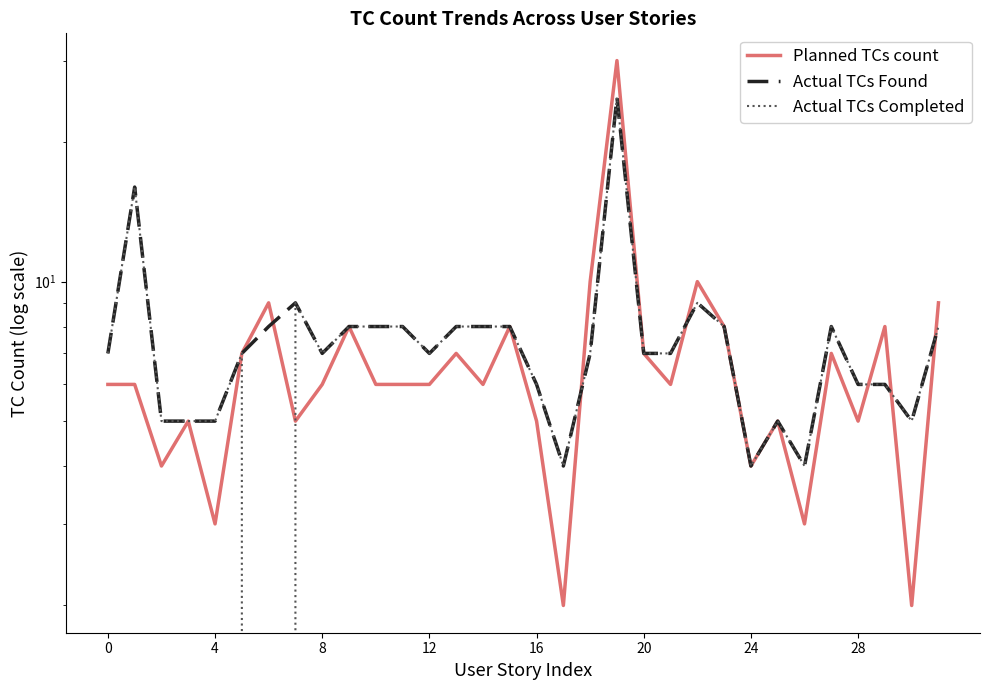

The Actual TCs Found series shows 7 at 20. True or false?

True